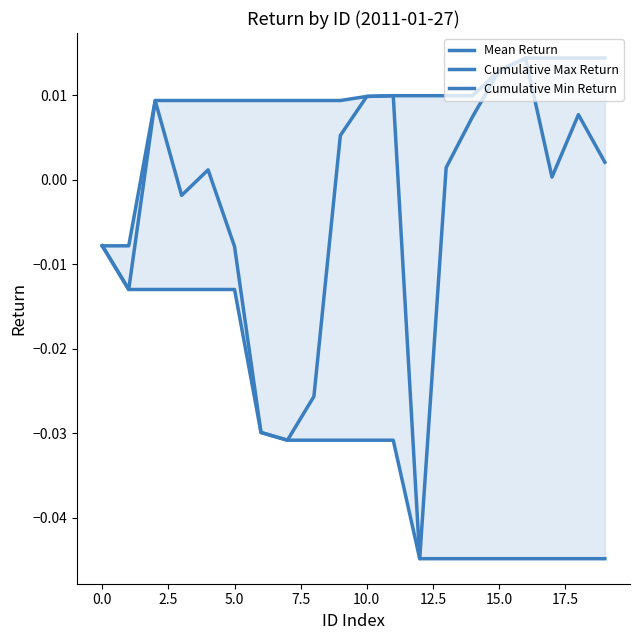

List the series in order of their peak value, lowest first.

Cumulative Min Return, Mean Return, Cumulative Max Return